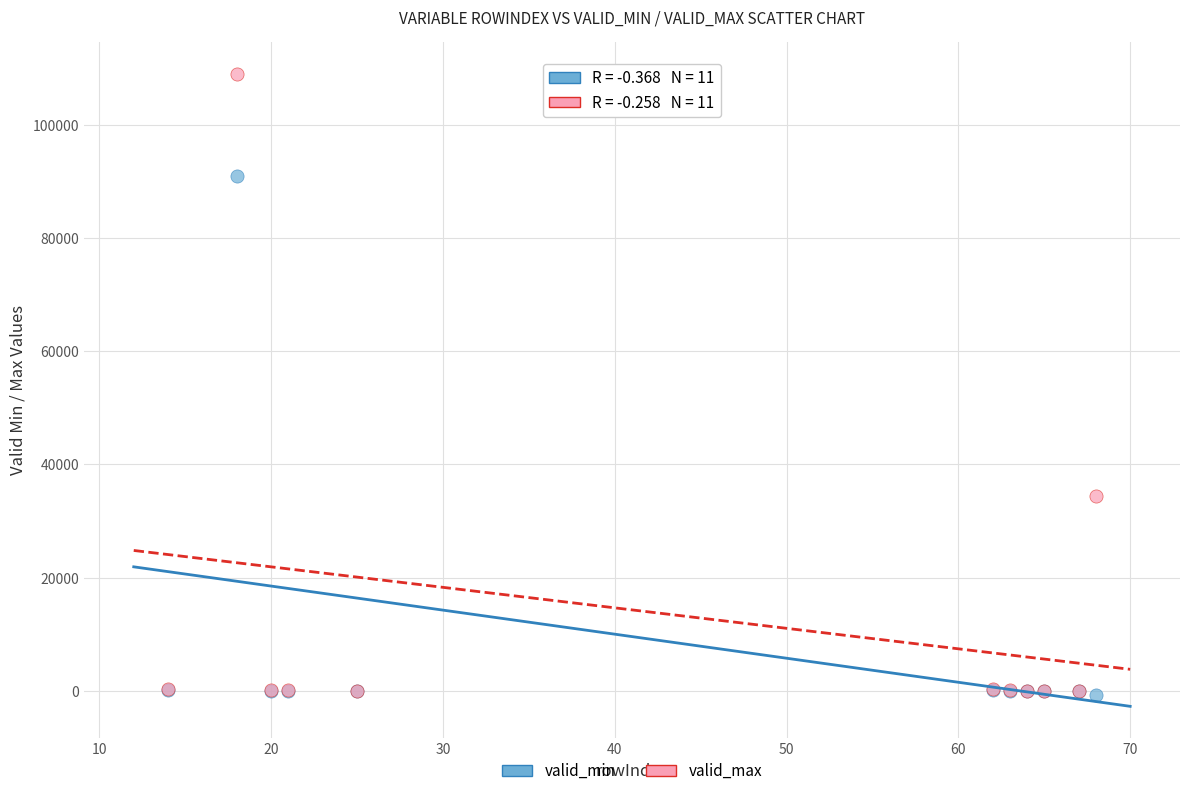

Which series has the largest Y range (max minus min)?

valid_max